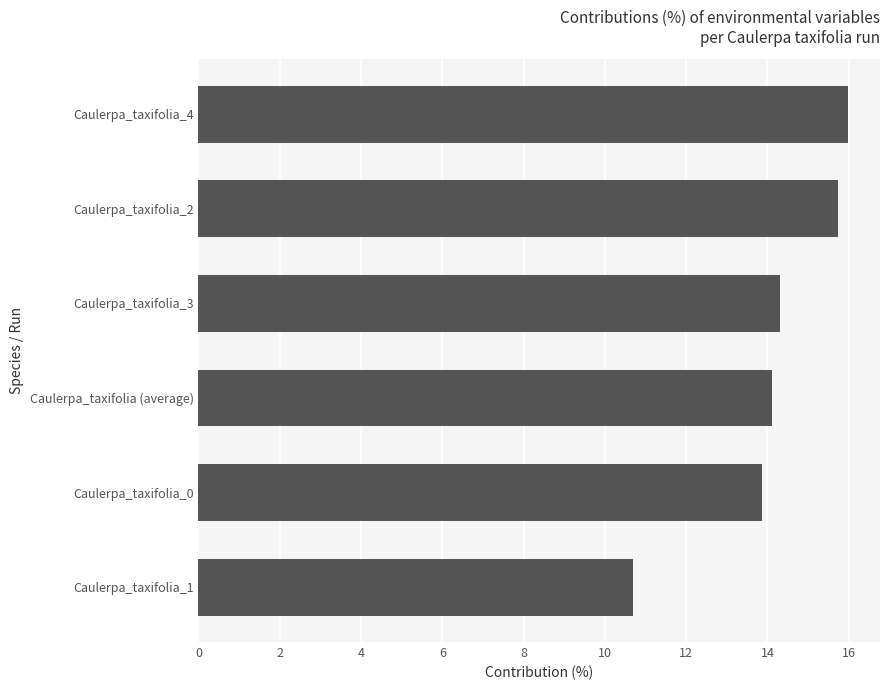

Count the values in the range 13 to 15.

3